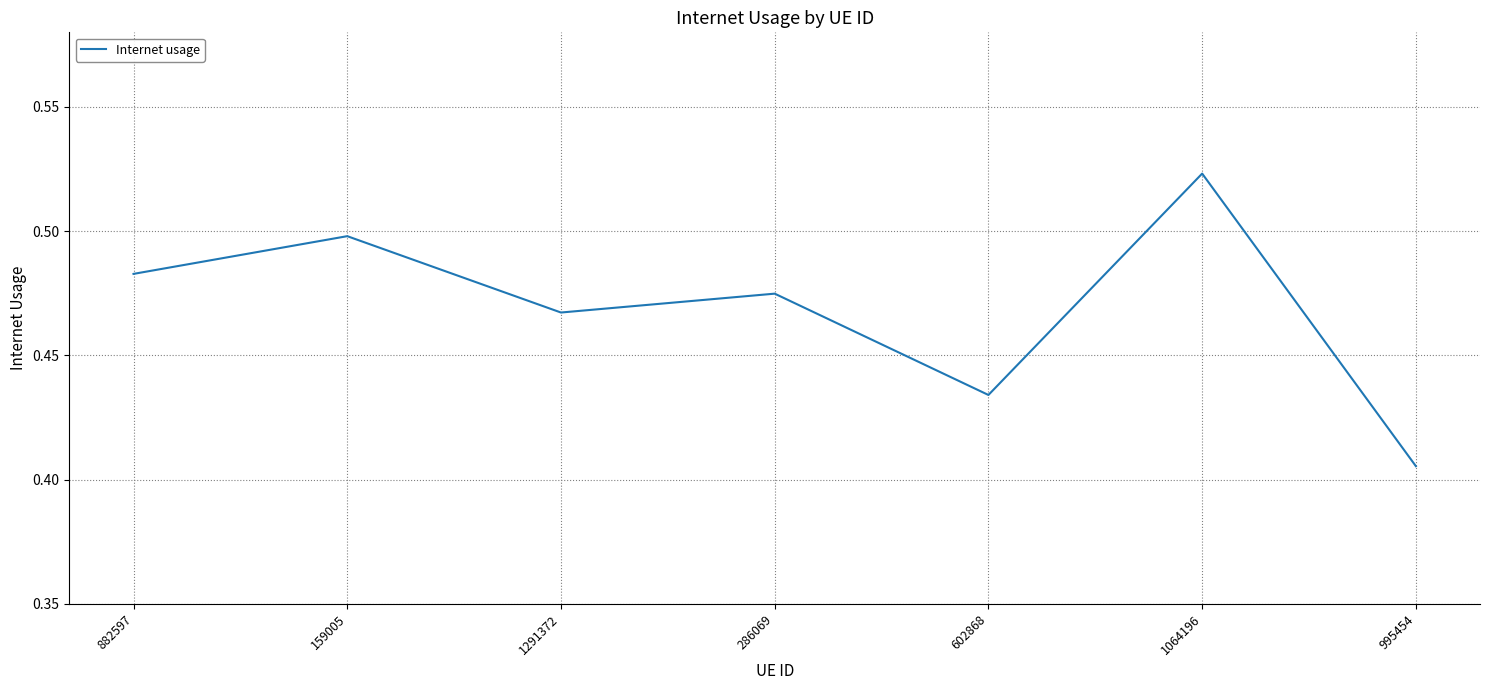

What is the sum of the values at 159005 and 602868?

0.9